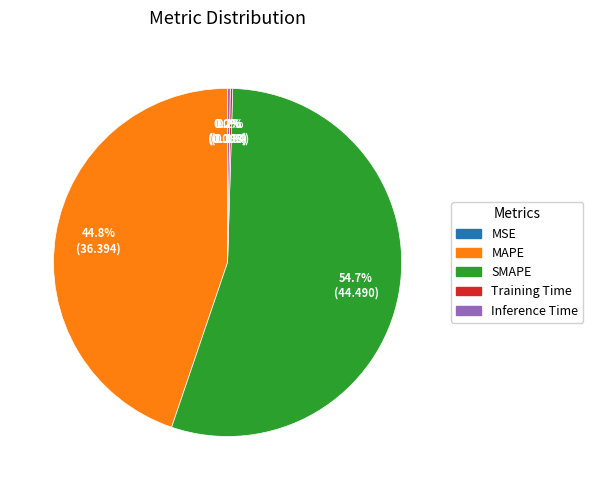

What is the largest slice in the pie chart?

SMAPE